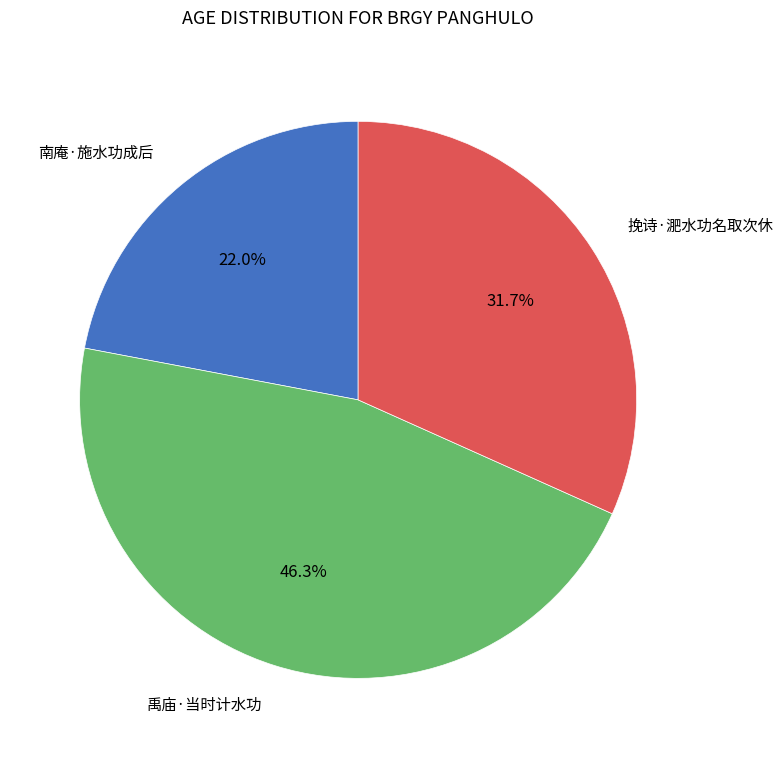

Does any single category account for the majority?

No